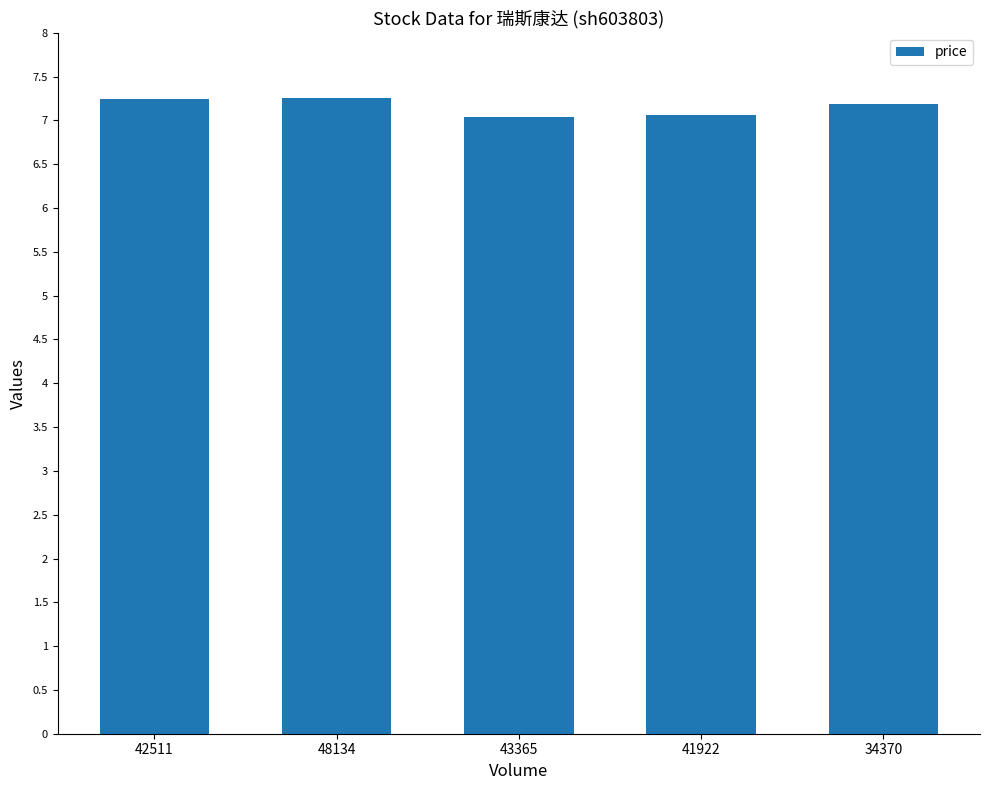

What is the maximum value shown in the chart?

7.3